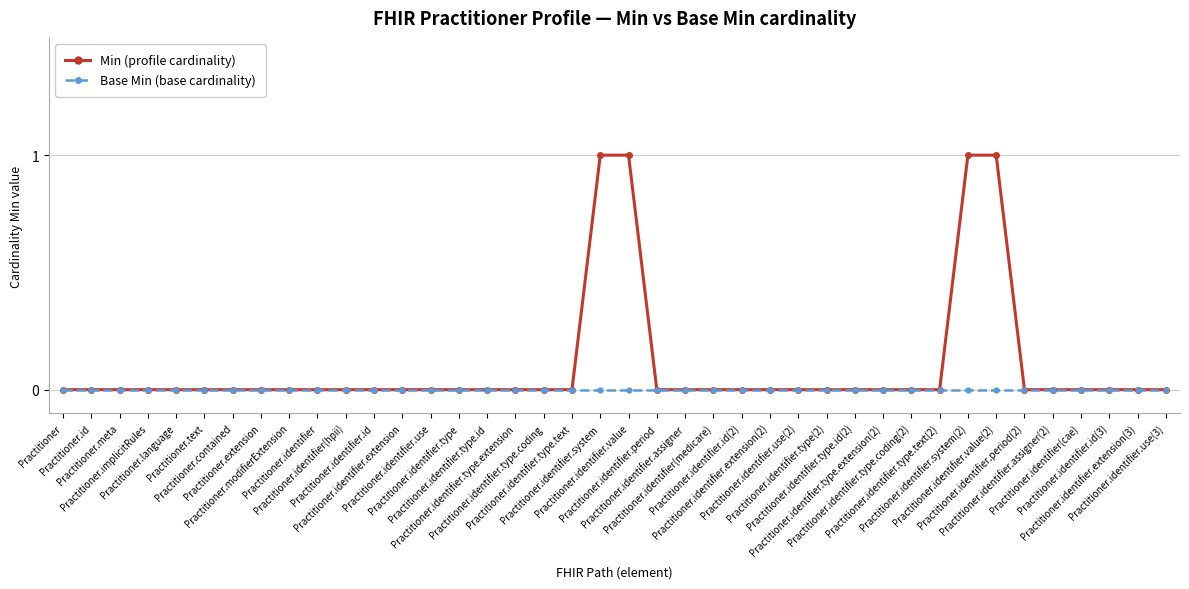

What is the greatest value displayed?

1